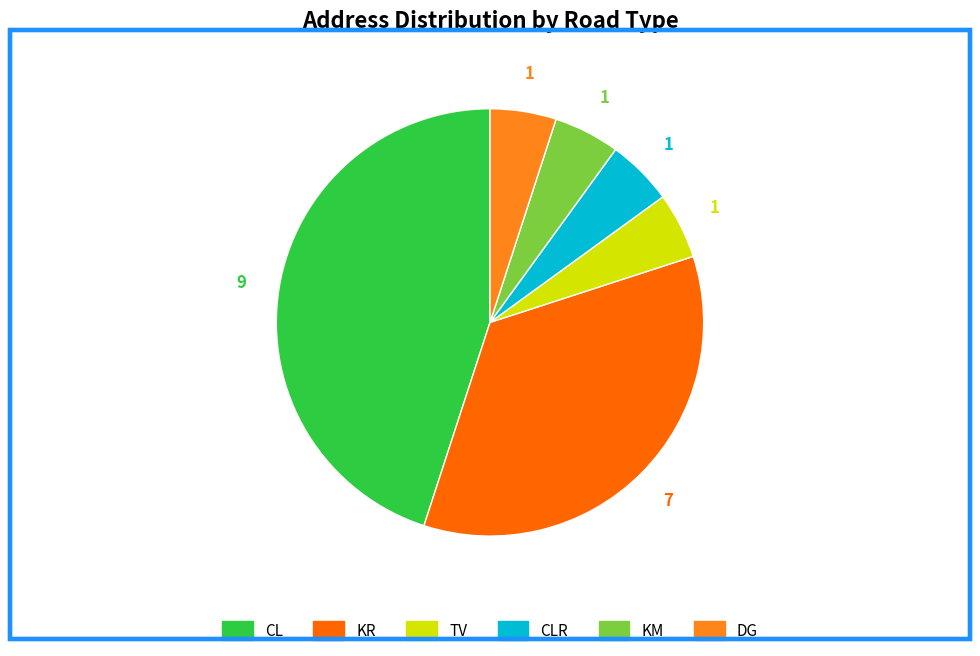

Is there a majority slice in this chart?

No